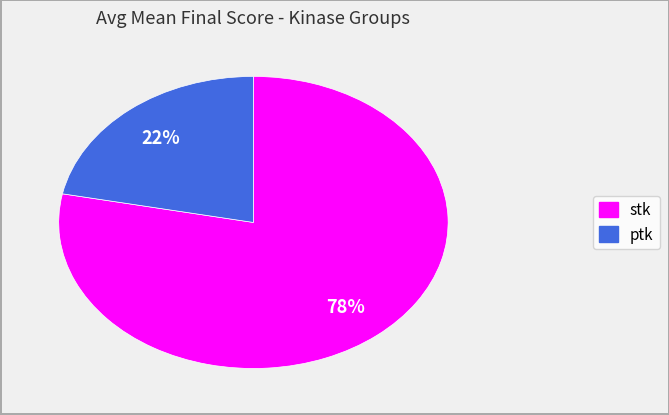

Is there a majority slice in this chart?

Yes